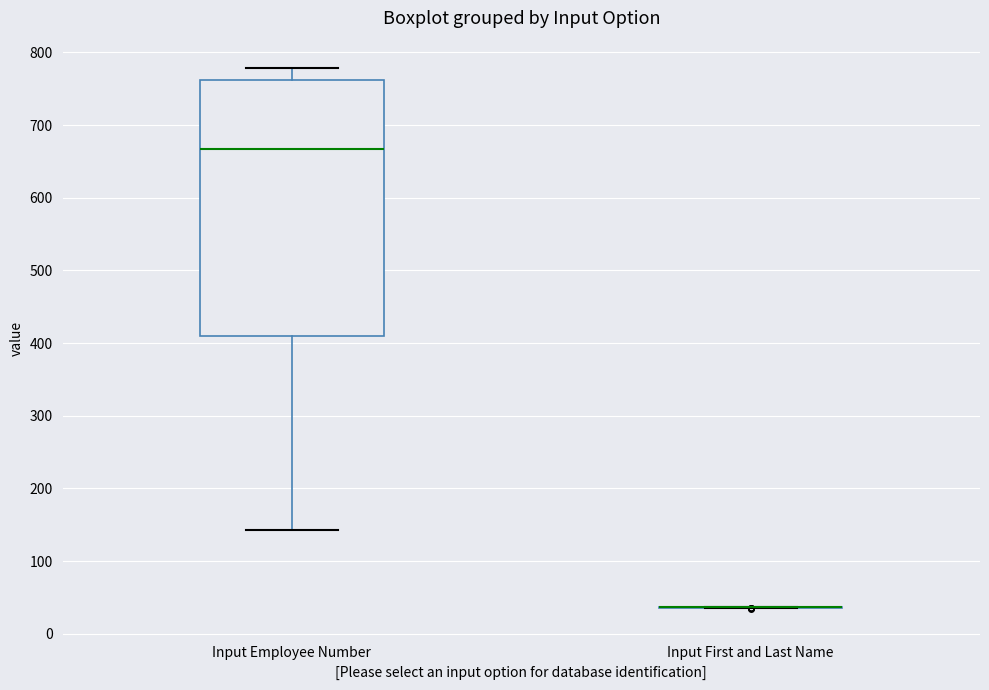

Reading left to right, read every box against the y-axis: the position of its median line, the range the box covers, and the ends of its whiskers. The values are not printed on the chart, so give them approximately, as read against the axis.

Input Employee Number: median 670, box 410 to 760, whiskers 140 to 780
Input First and Last Name: box collapsed to a line at 40, whiskers 40 to 40